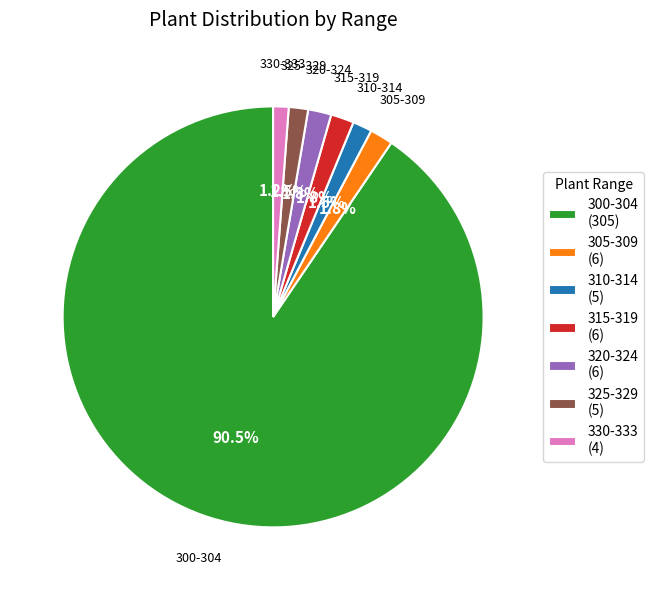

Count the number of slices in the pie.

7